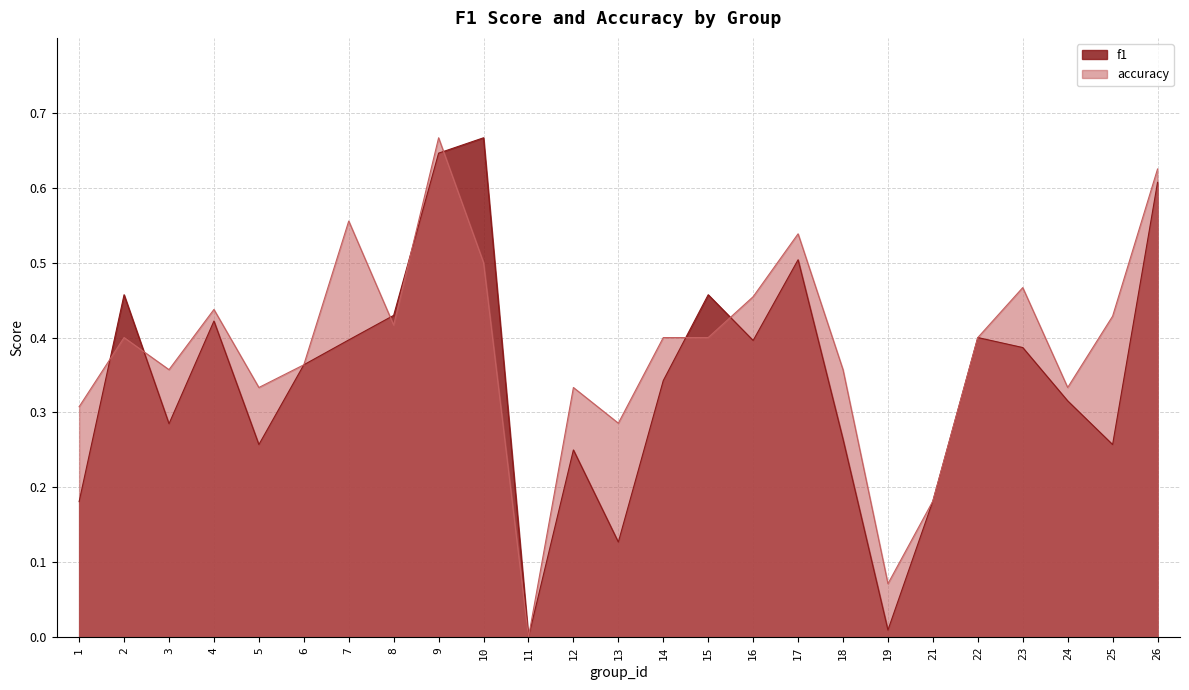

At which category does accuracy reach its first local peak?

2